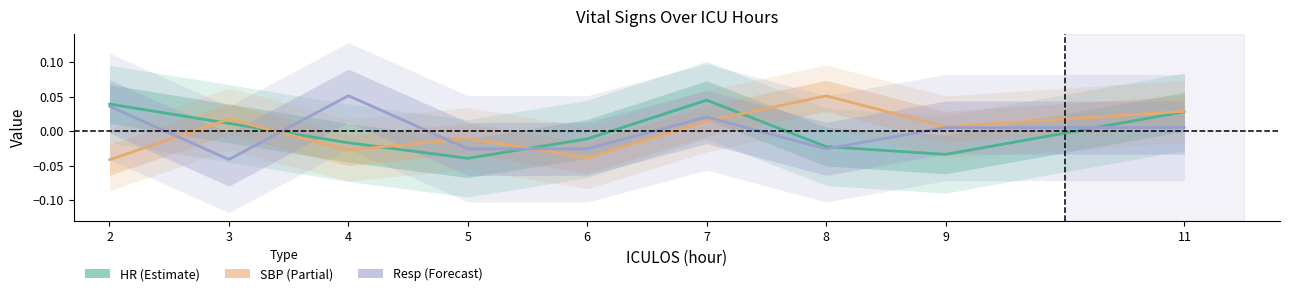

At which label does SBP reach its minimum?

2